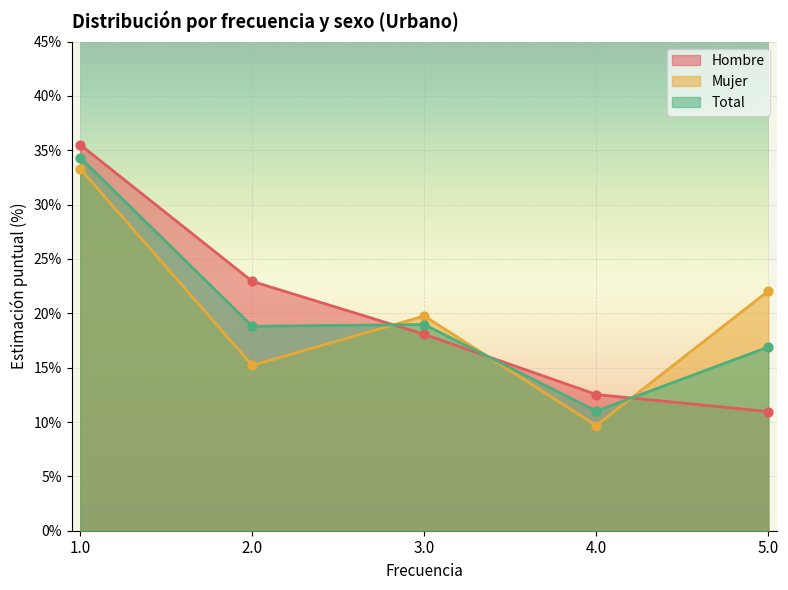

At how many categories does at least one series exceed 26?

1